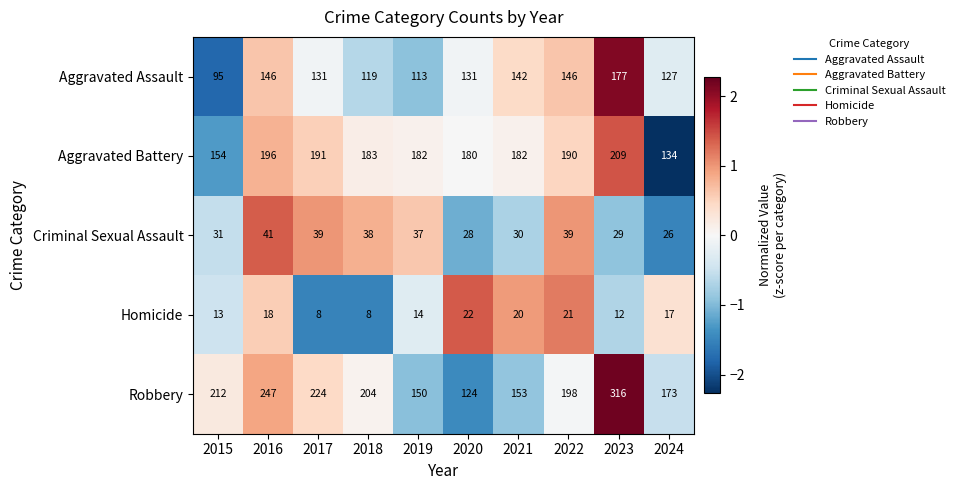

At 2024, list the series in order from largest to smallest.

Robbery, Aggravated Battery, Aggravated Assault, Criminal Sexual Assault, Homicide